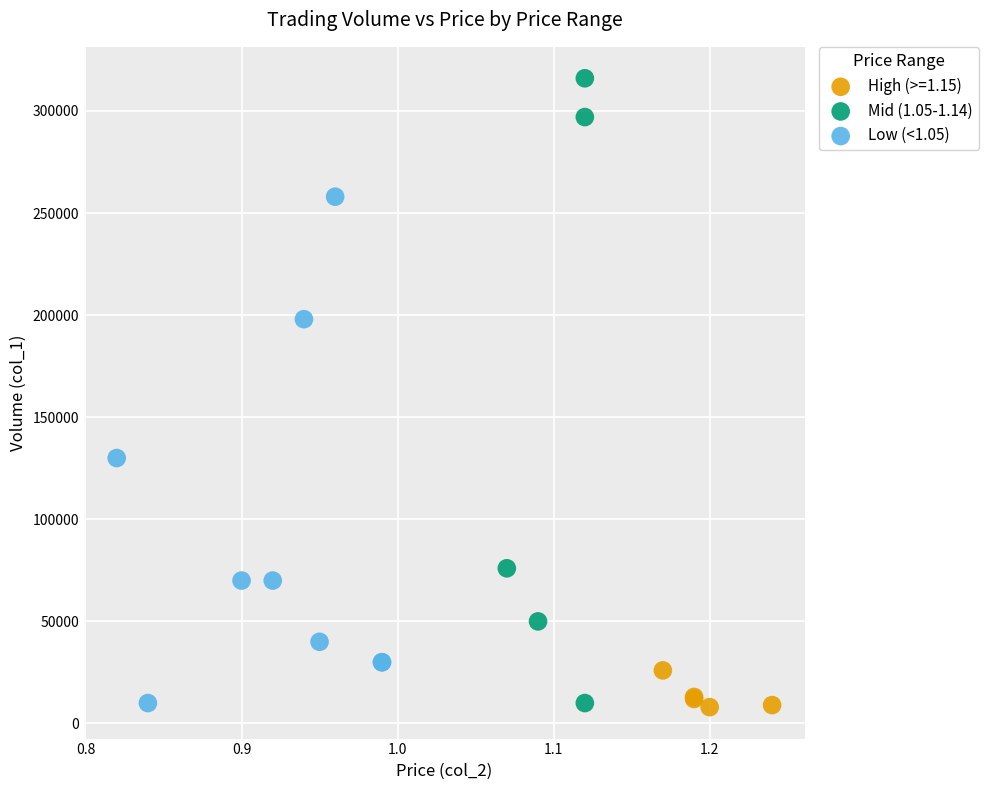

Which series has the widest spread of Y values?

Mid (1.05-1.14)